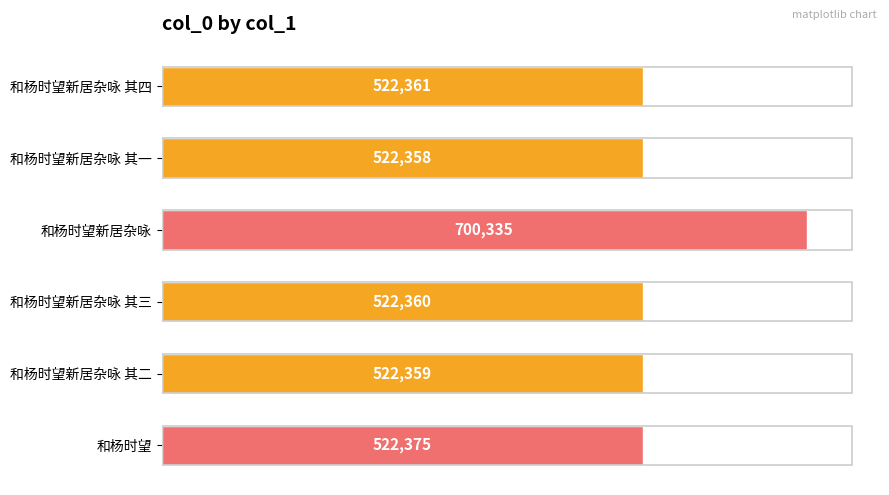

List the labels in order of value, largest first.

和杨时望新居杂咏, 和杨时望, 和杨时望新居杂咏 其四, 和杨时望新居杂咏 其三, 和杨时望新居杂咏 其二, 和杨时望新居杂咏 其一